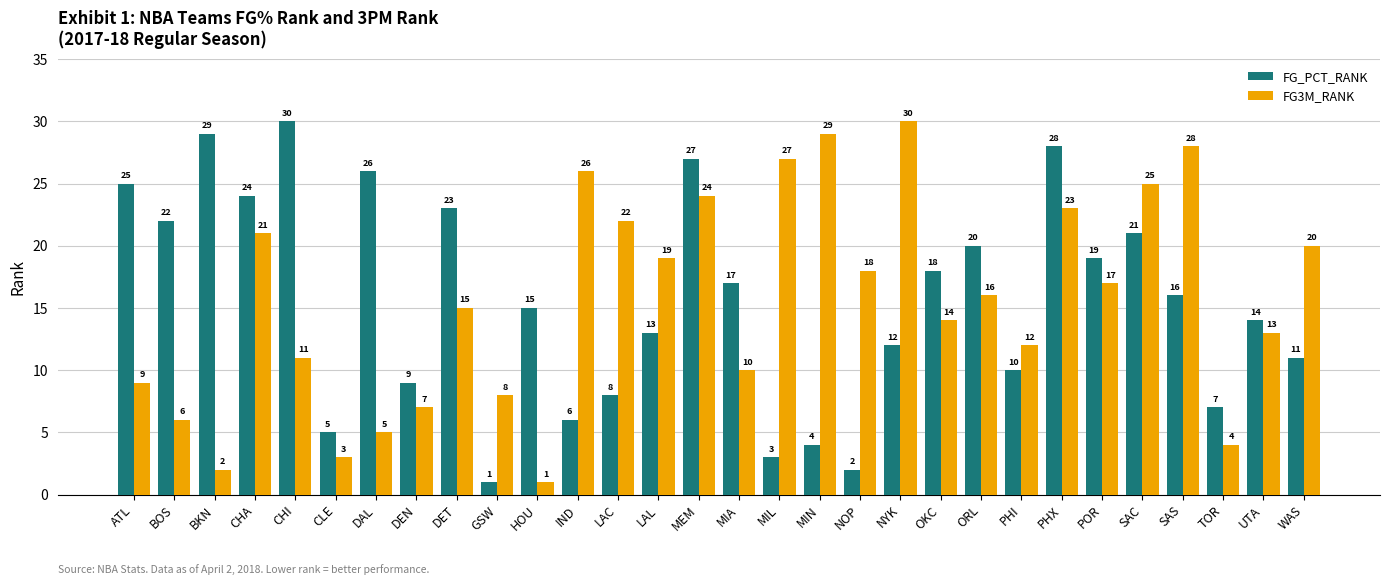

Which category has the lowest value in the FG_PCT_RANK series?

GSW